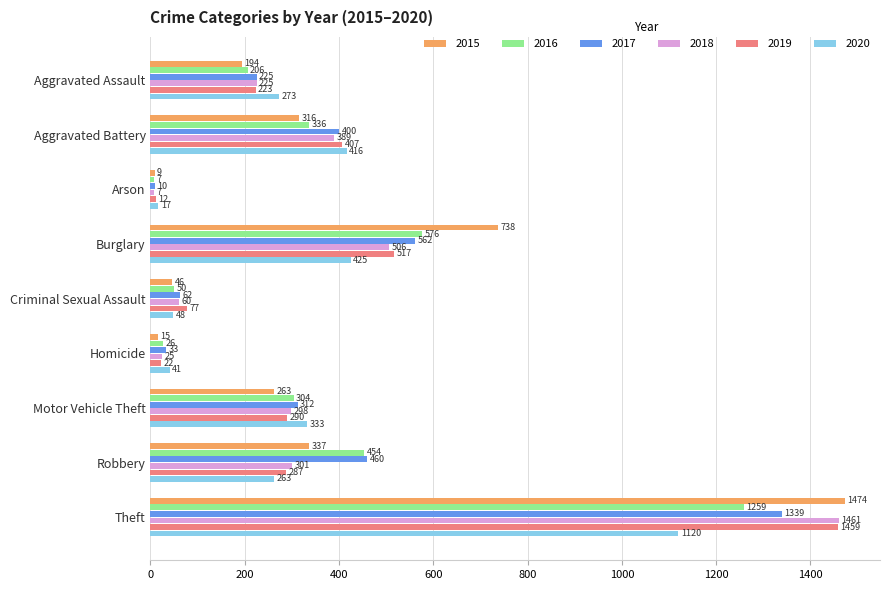

Rank the series at Homicide from highest to lowest value.

2020, 2017, 2016, 2018, 2019, 2015